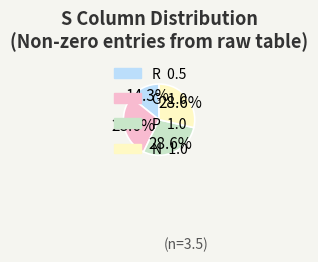

To the nearest percent, what is the difference between the largest and smallest slice percentages?

14%